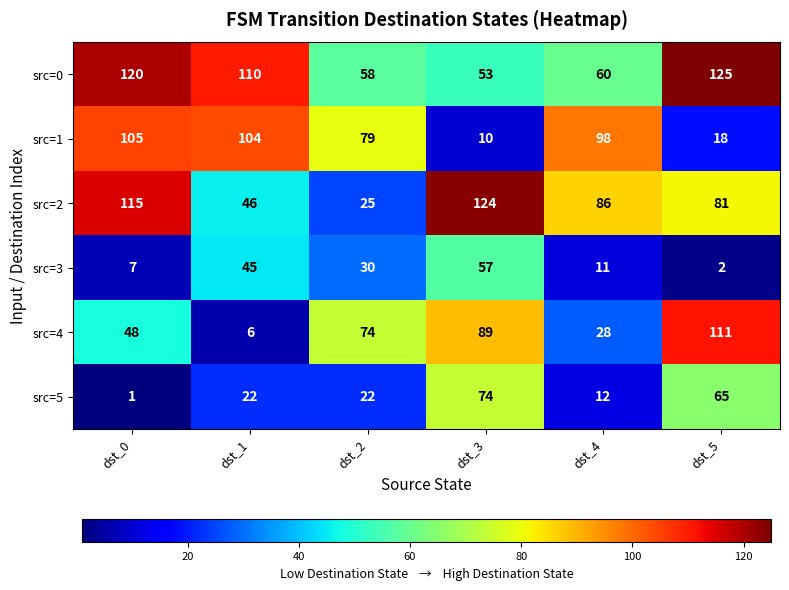

What is the average value of the src=0 series?

88